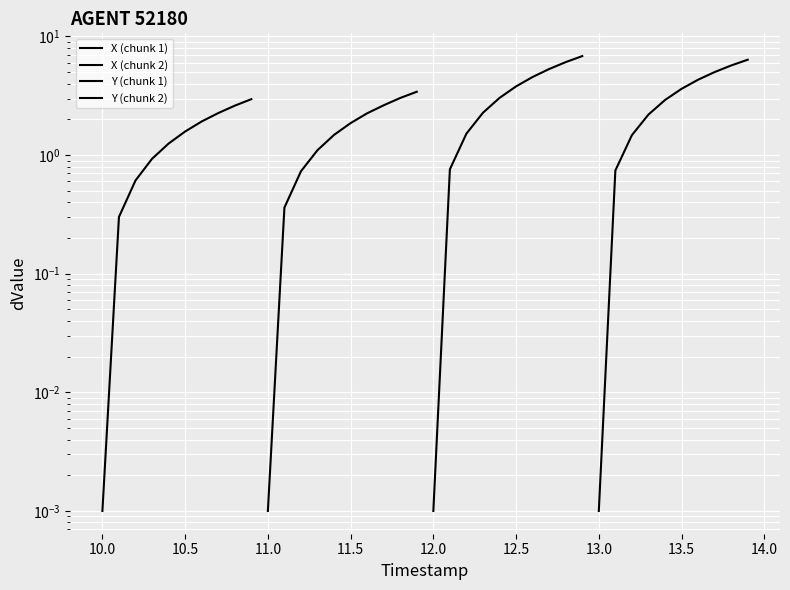

How many distinct data groups are displayed?

4